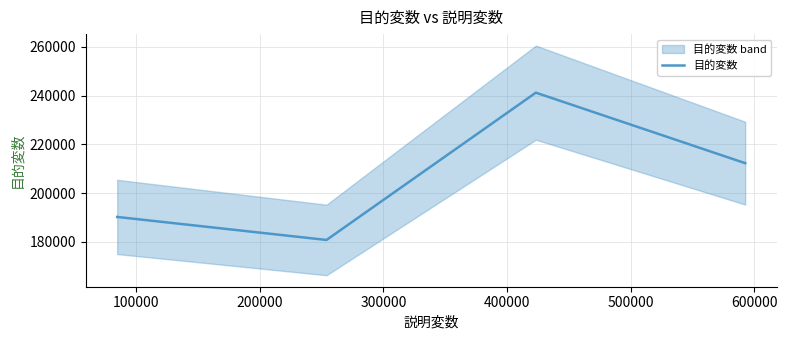

How many interior local valleys does the 目的変数 series have?

1